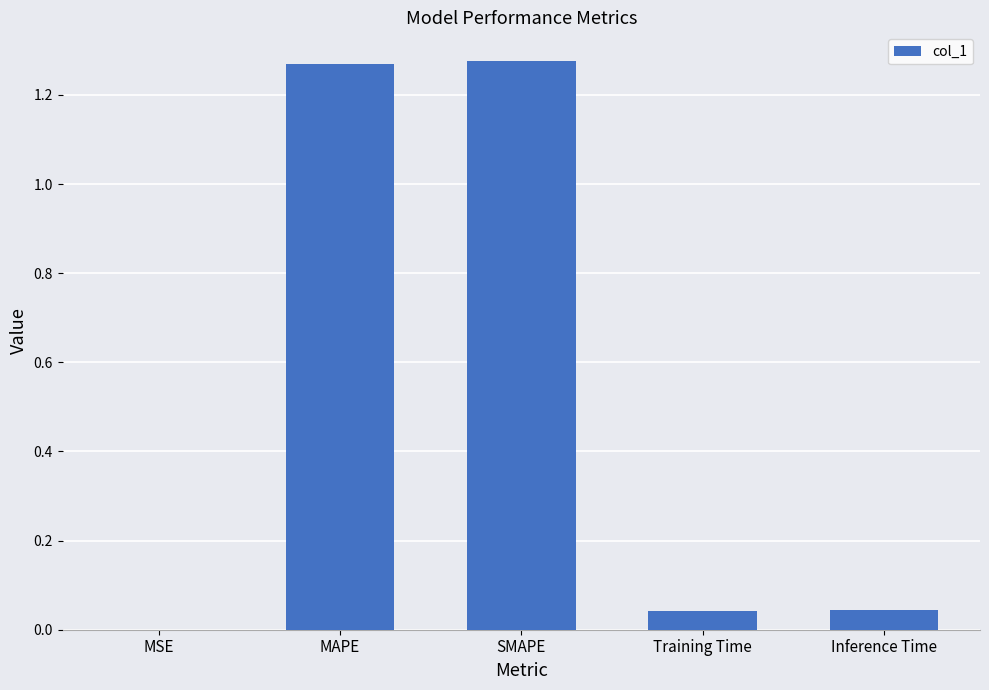

Is it true that the value at Training Time is 0.1?

False